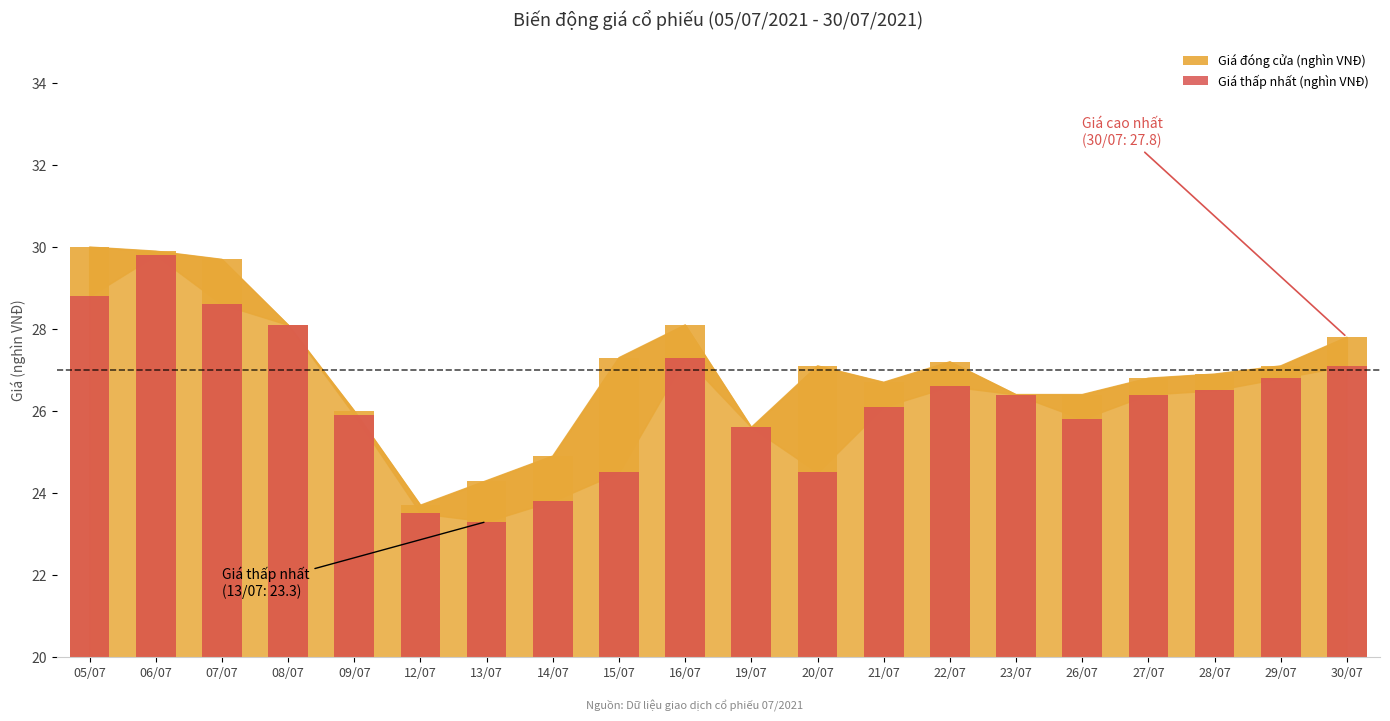

Which label corresponds to the largest value in the chart?

05/07